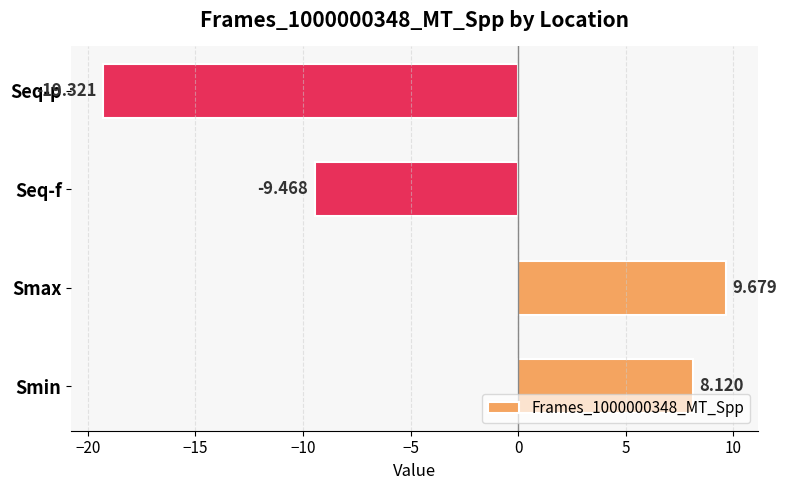

List the labels in order of value, largest first.

Smax, Smin, Seq-f, Seq-p